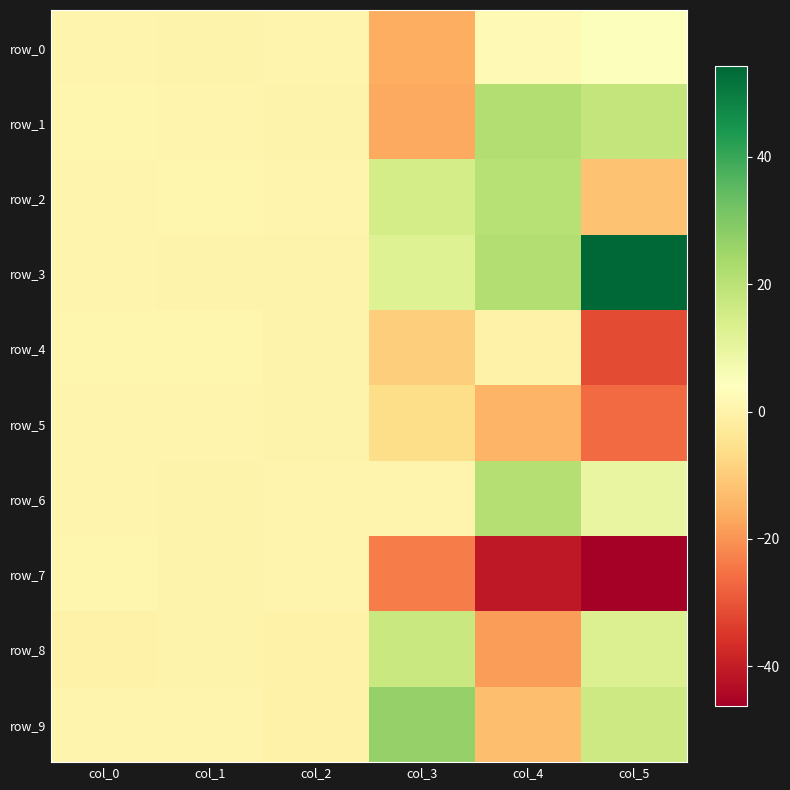

At which category is the sum across all series the highest?

col_0